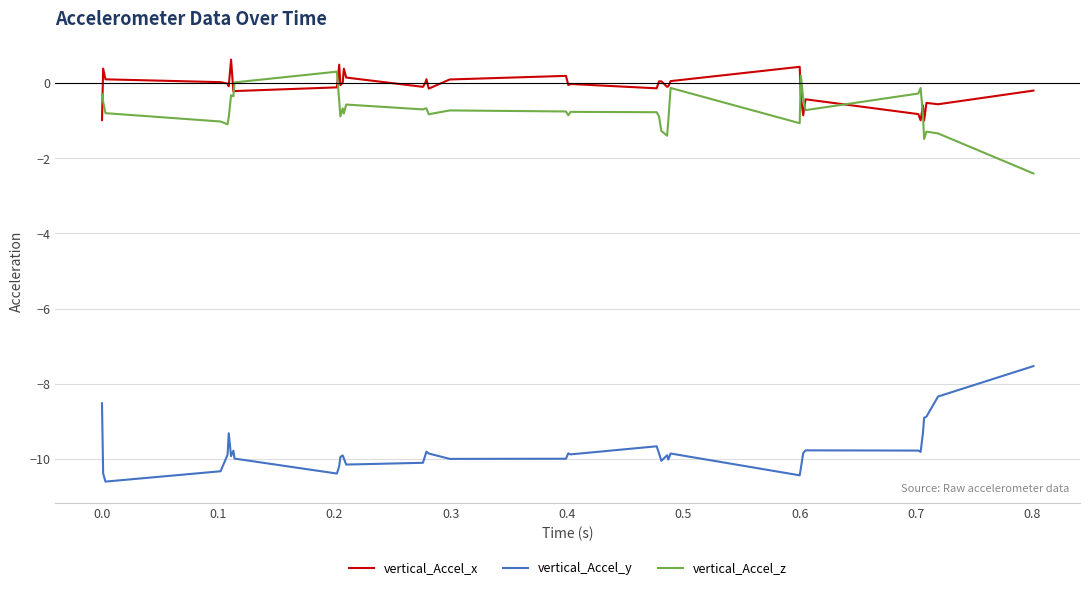

Which series has the largest total across all categories?

vertical_Accel_x